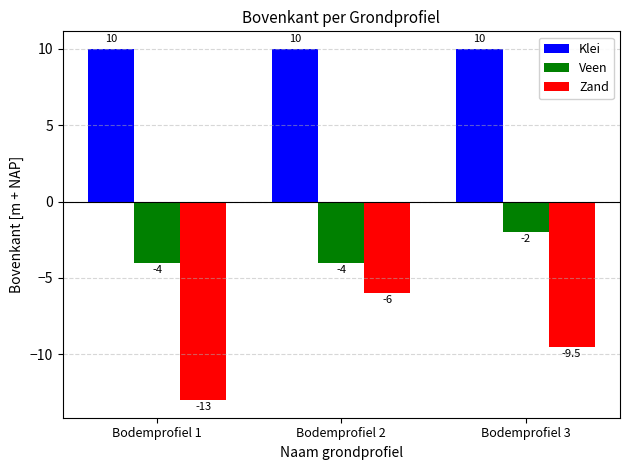

What are all the series names shown in the legend?

Klei, Veen, Zand